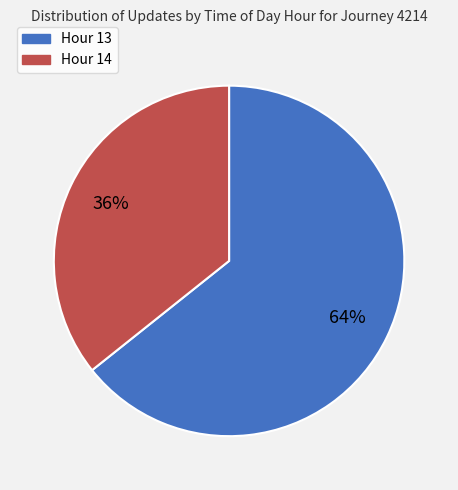

True or false: Hour 13 accounts for 64% of the total.

True